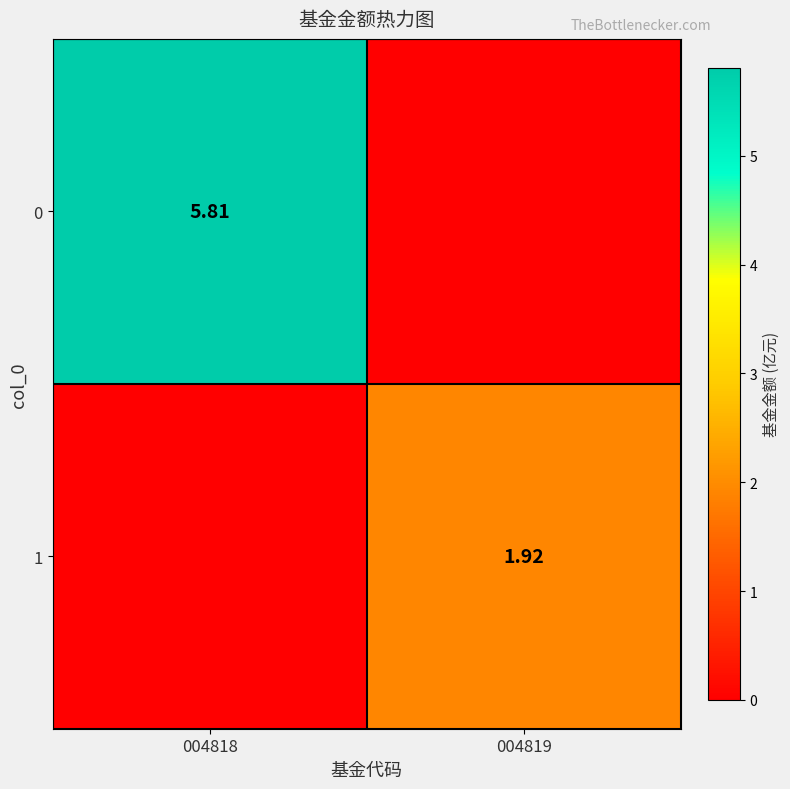

Where is 0 nearest to the value 2?

004819